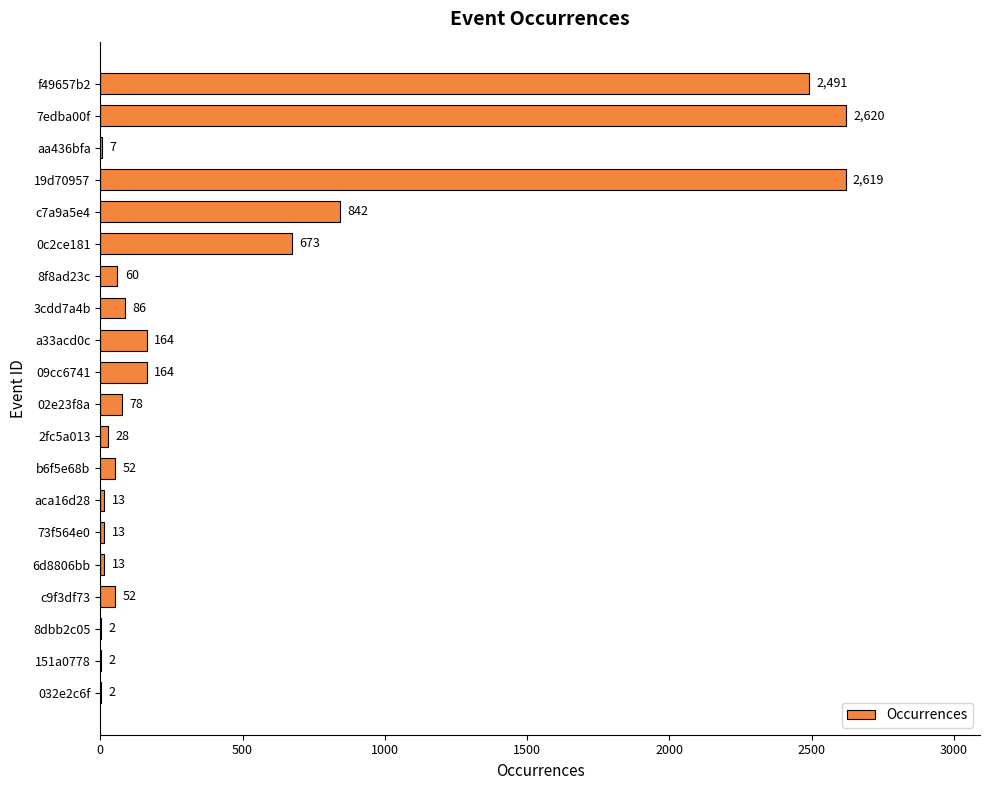

What is the sum of all values?

9981